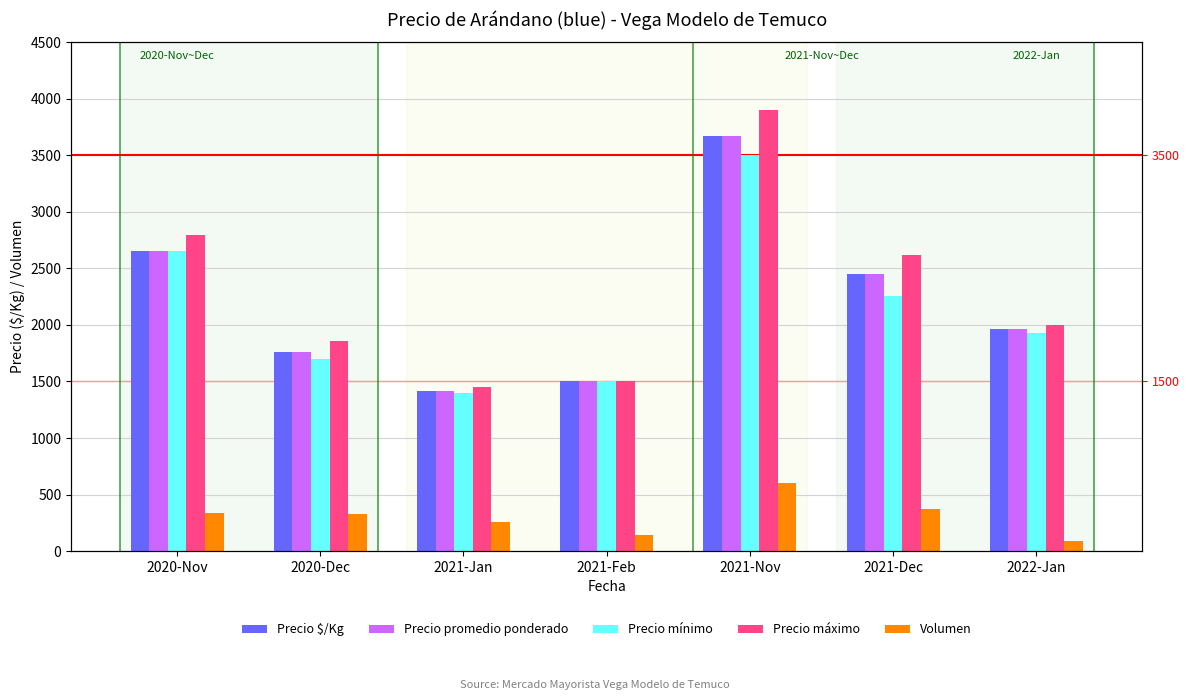

Which has a higher value, 2021-Feb or 2020-Dec?

2020-Dec